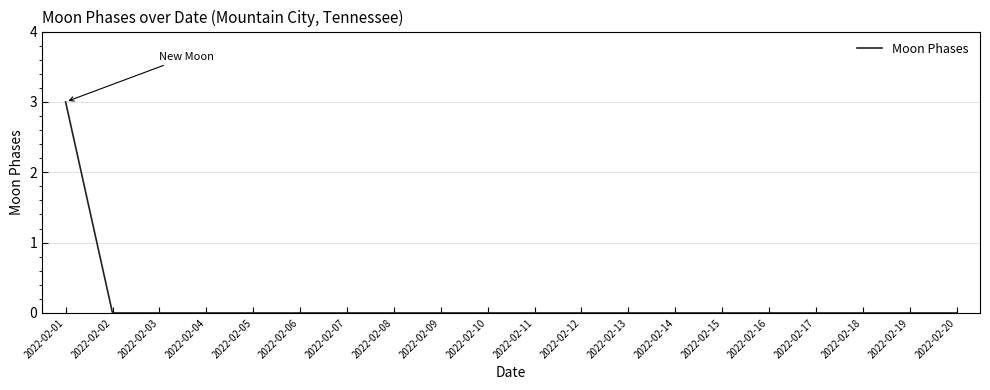

Is it true that the value at 2022-02-06 is -1?

False